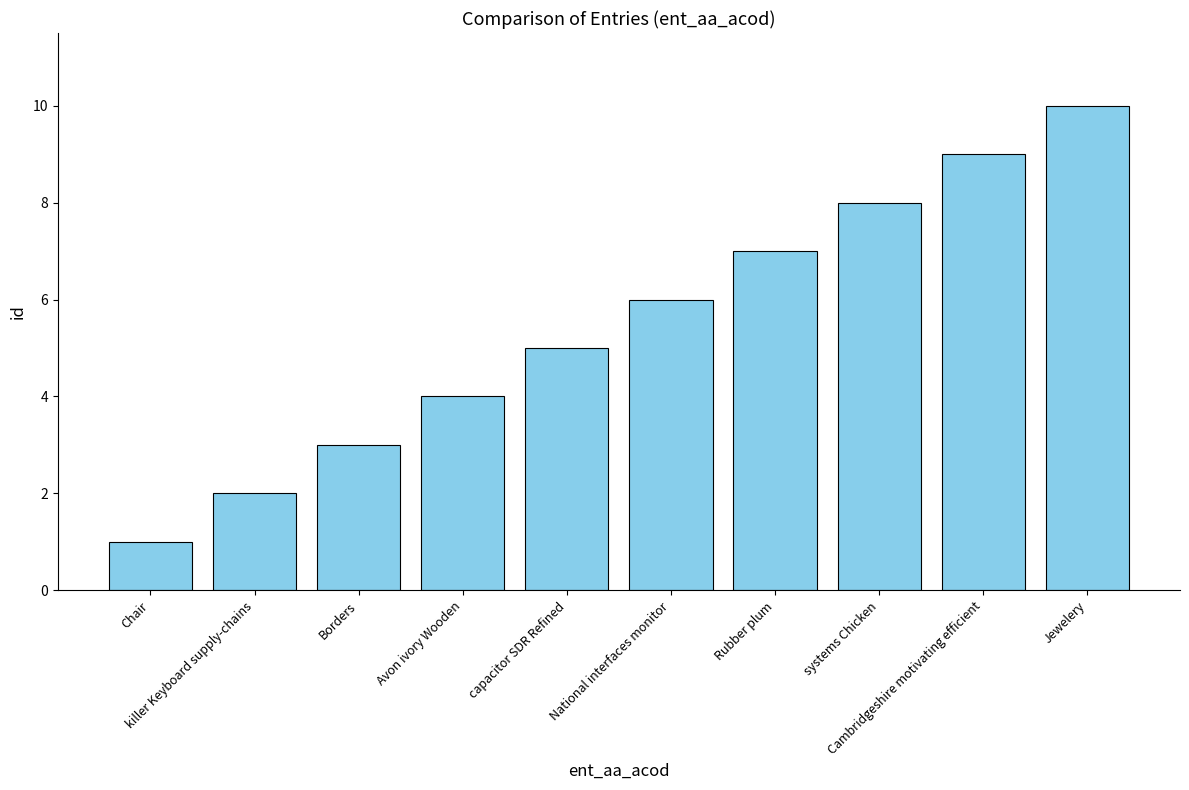

What is the smallest value displayed?

1